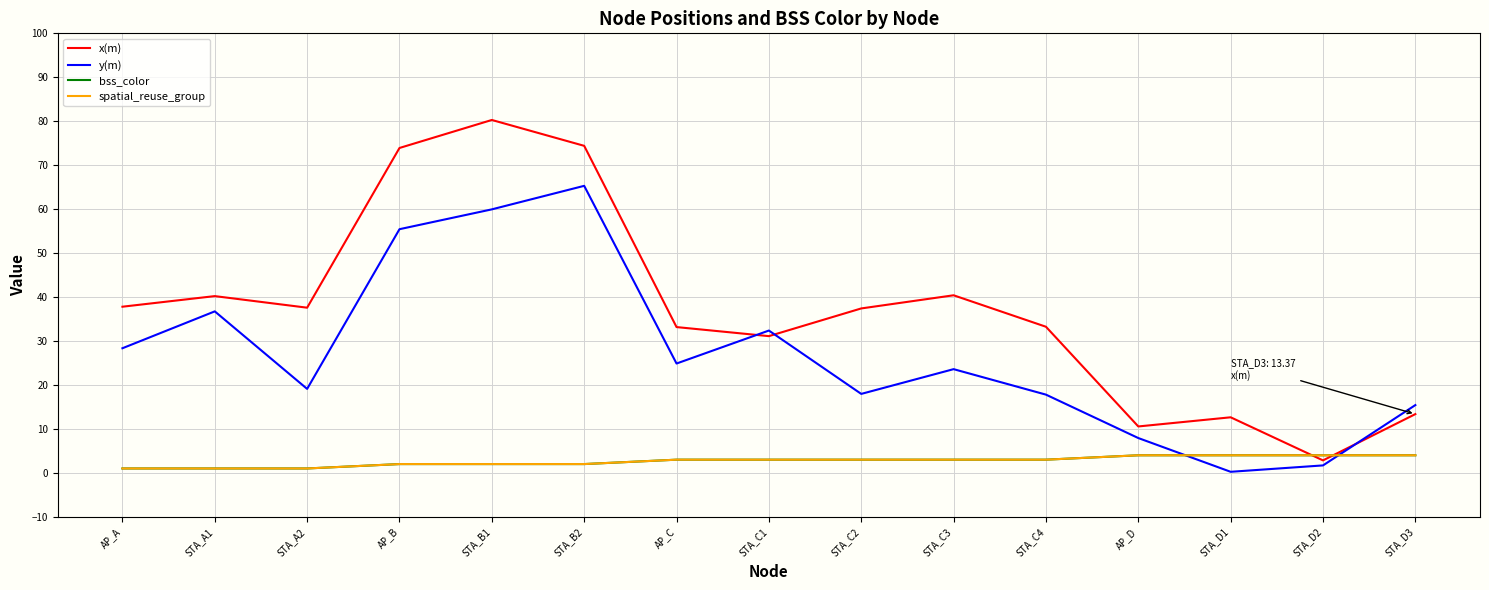

Does the chart display data point markers on the line(s)?

No